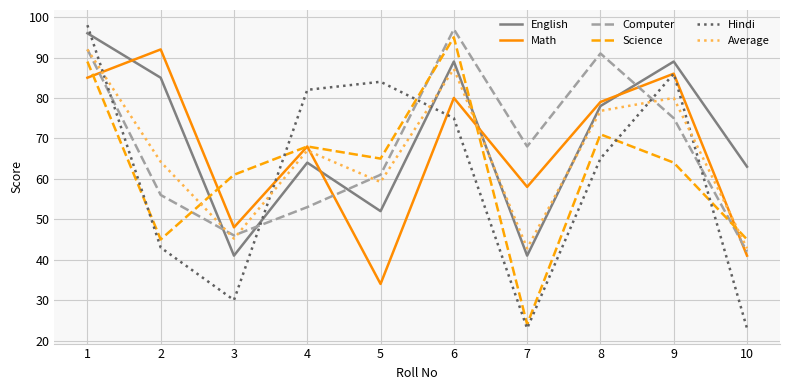

At which label is Hindi closest to 60?

8